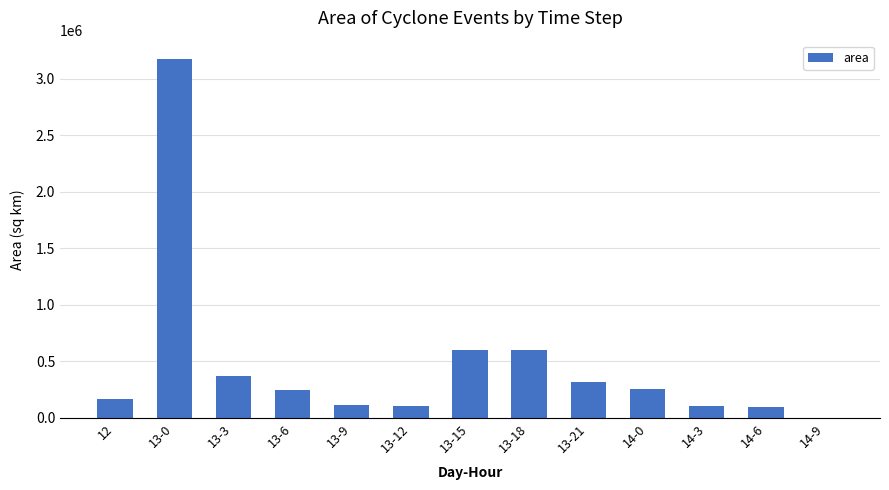

Count the number of data series in this chart.

1